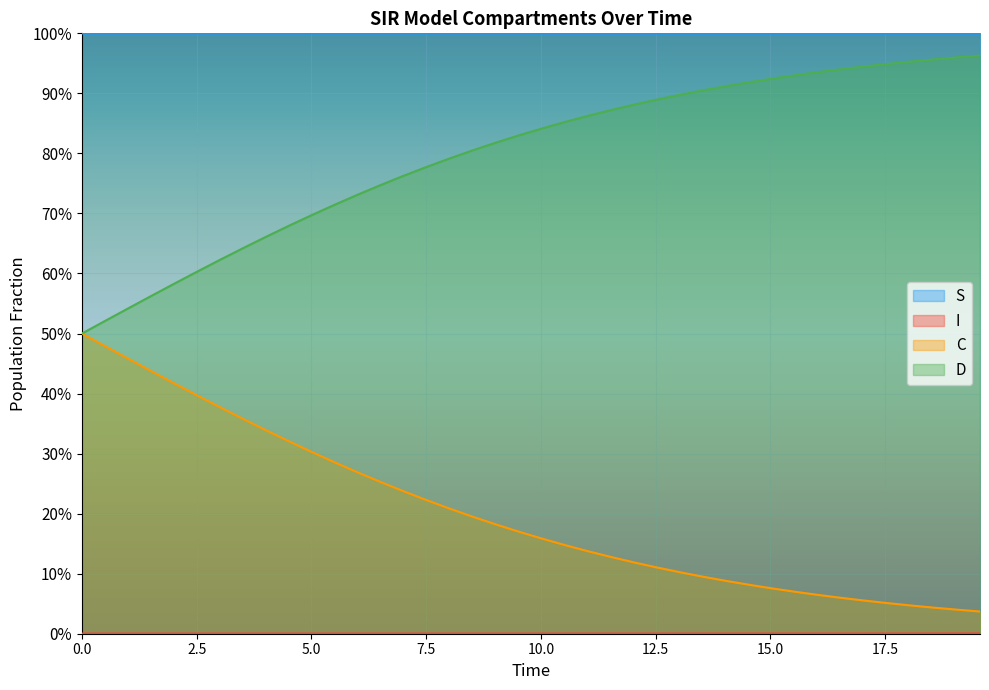

Is it true that D equals 0.5 at 39?

False